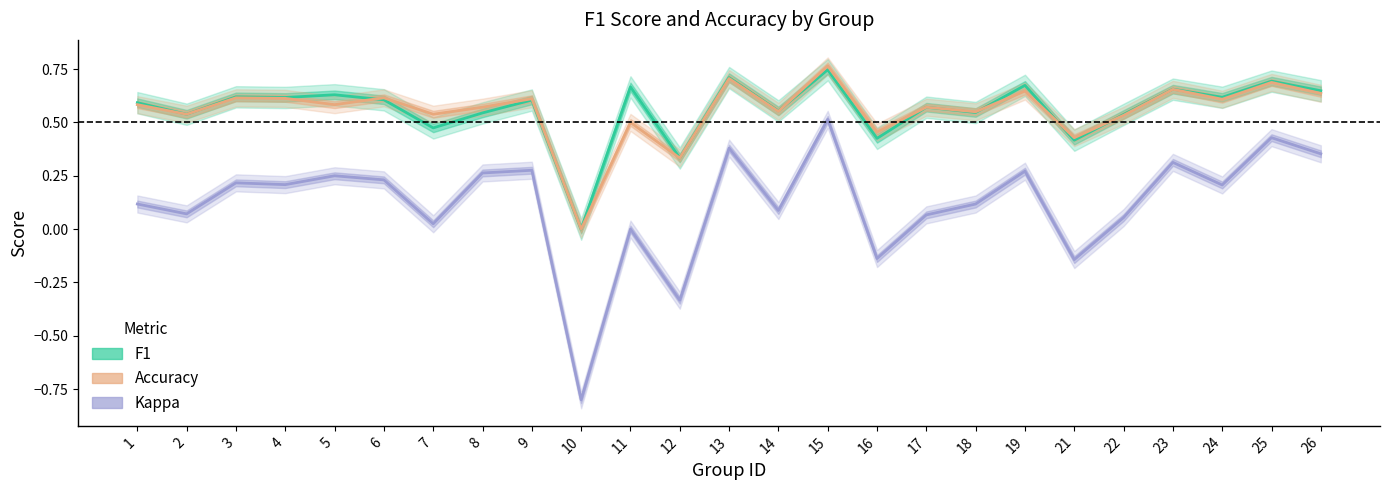

What are all the series names shown in the legend?

f1, accuracy, kappa